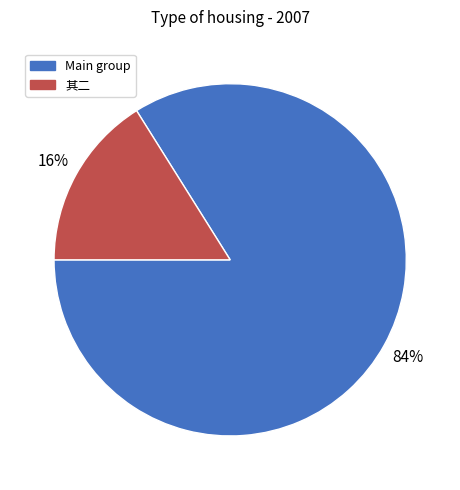

Is it true that Main group is 99% of the pie?

False